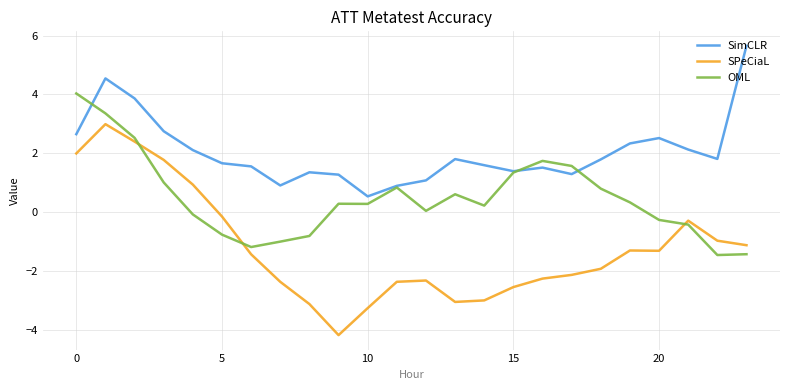

True or false: SPeCiaL has more than 2 points higher than both neighbors.

True